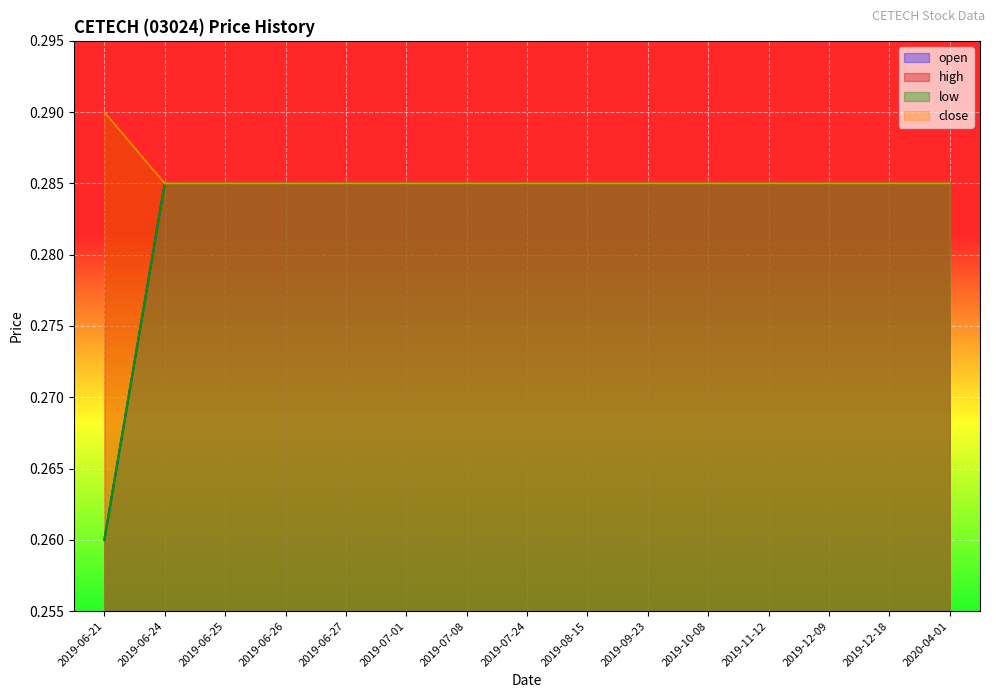

Which category has the lowest value in the low series?

2019-06-21